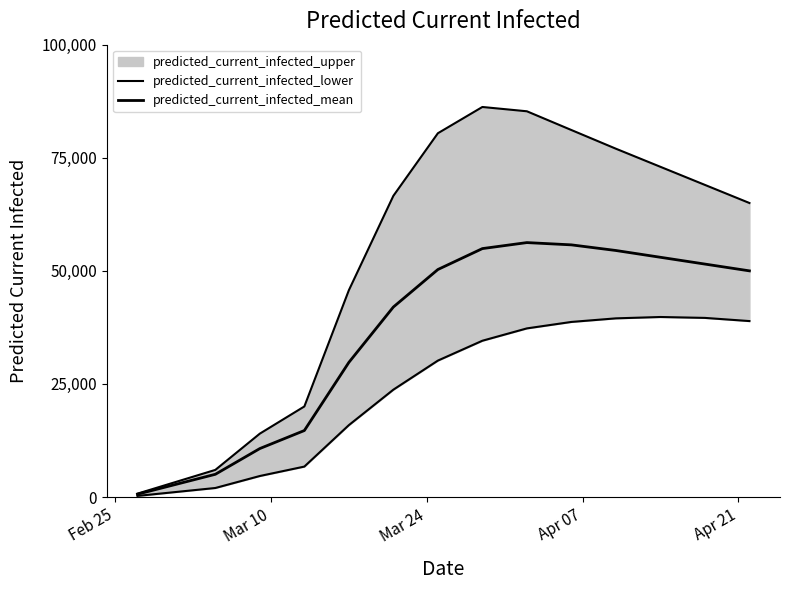

What is the lowest value of the predicted_current_infected_lower series?

250